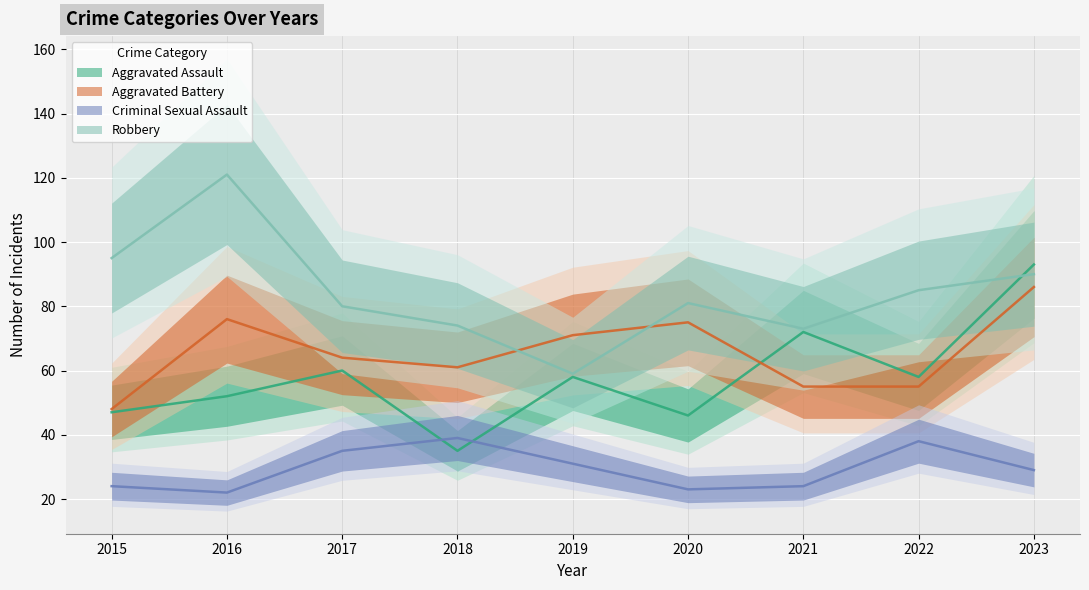

What is the difference between the second highest and minimum values in the Criminal Sexual Assault series?

16